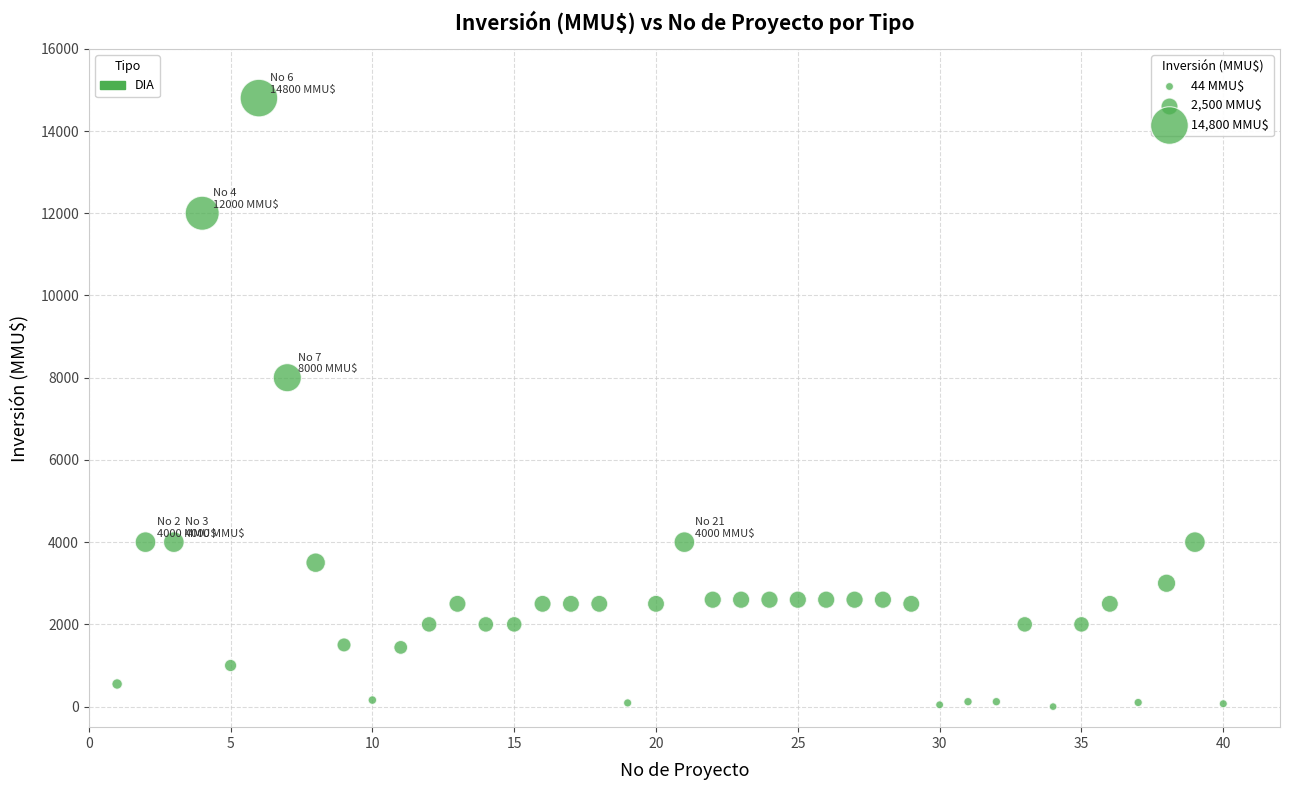

What is the range of X values (max minus min)?

39